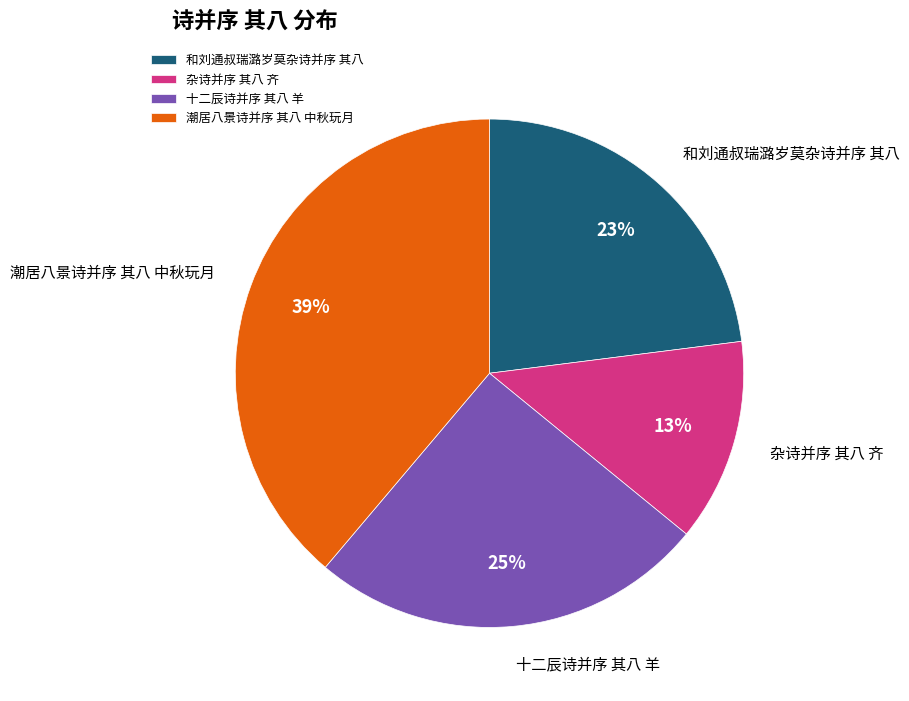

Is the sum of 潮居八景诗并序 其八 中秋玩月 and 和刘通叔瑞潞岁莫杂诗并序 其八 greater than half?

Yes